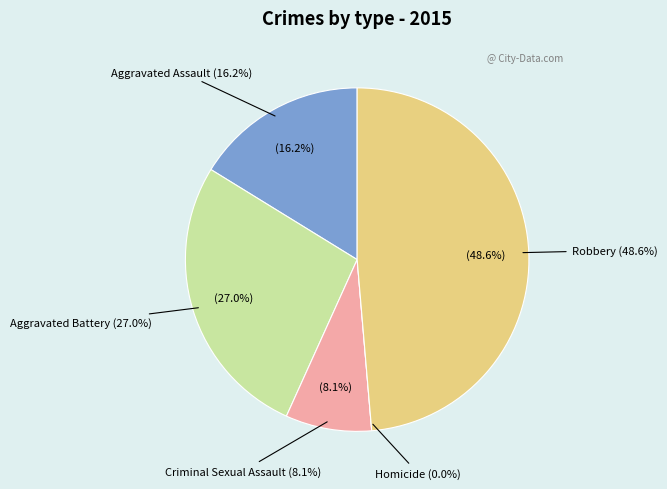

Is it true that Aggravated Battery is 27% of the pie?

True